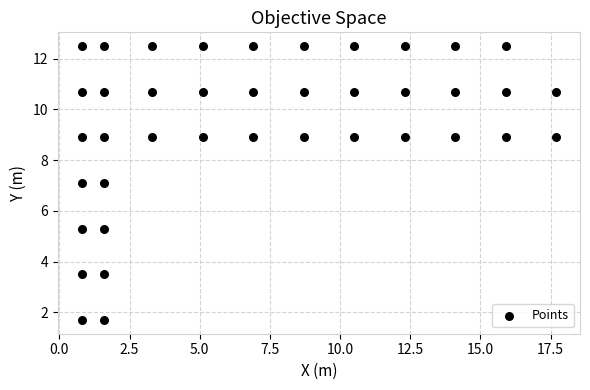

What is the range of X values (max minus min)?

16.9